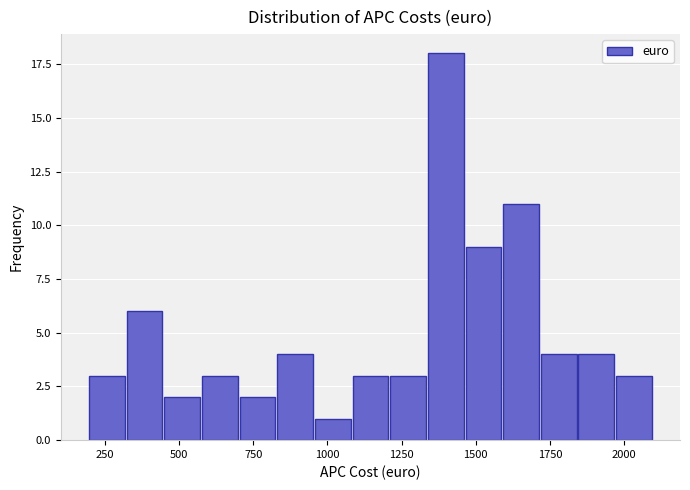

Around what value on the x-axis is the tallest bar? Give the approximate position of its centre, as read against the axis.

1400